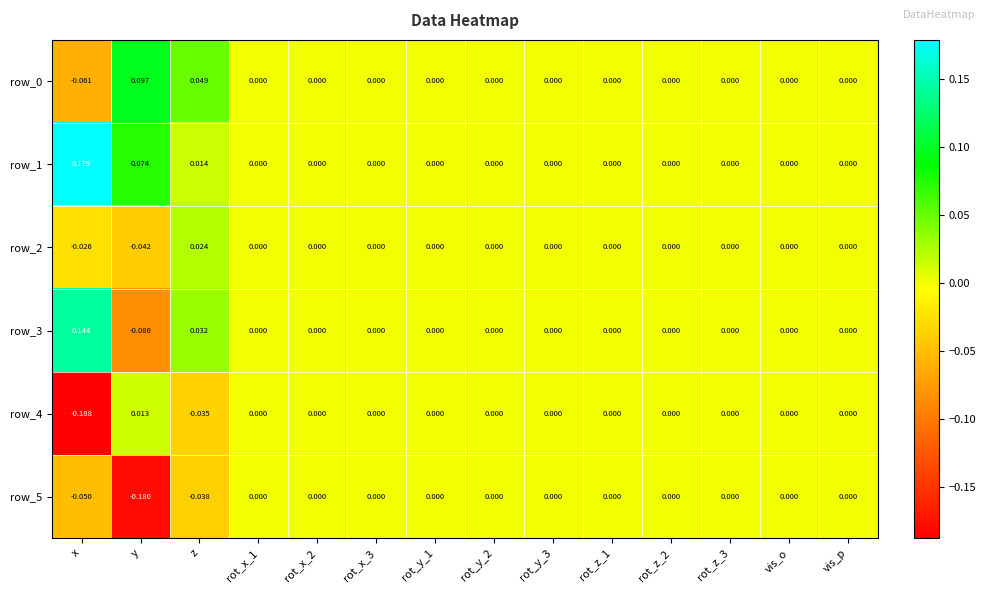

Count the number of data series in this chart.

6